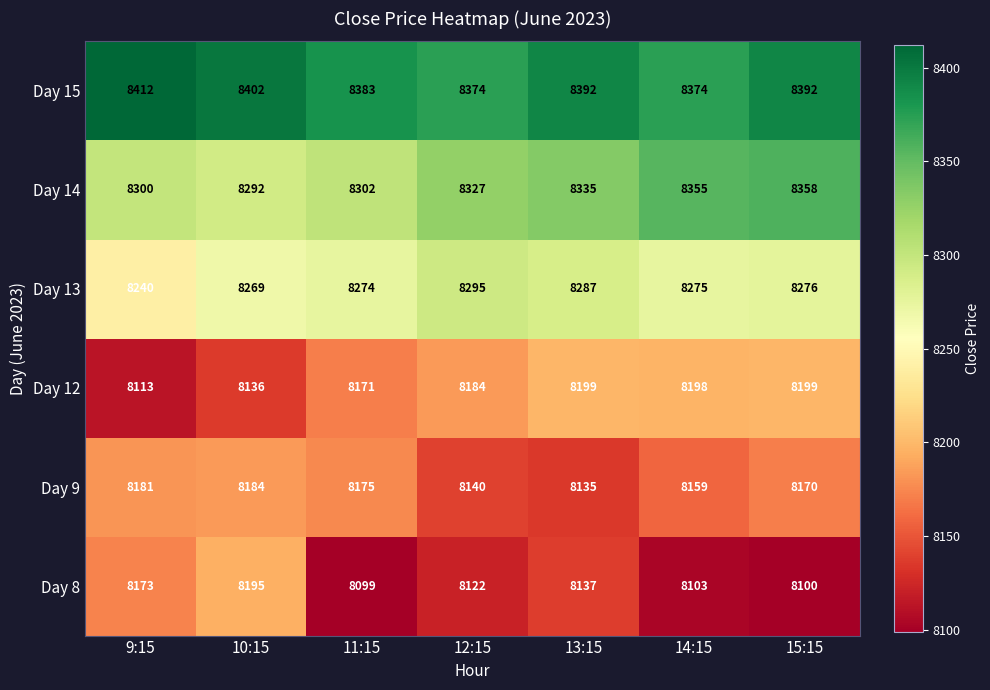

What is the difference between the maximum and minimum values in the Day 9 series?

49